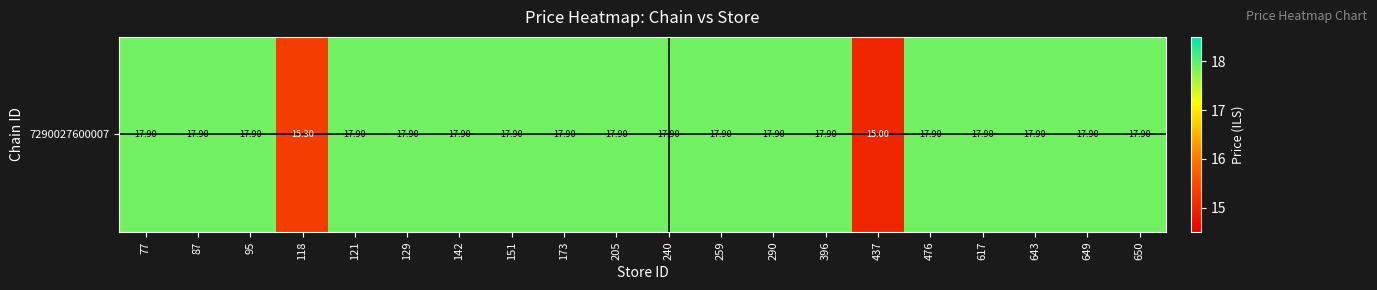

The value at 129 is 27.0. True or false?

False